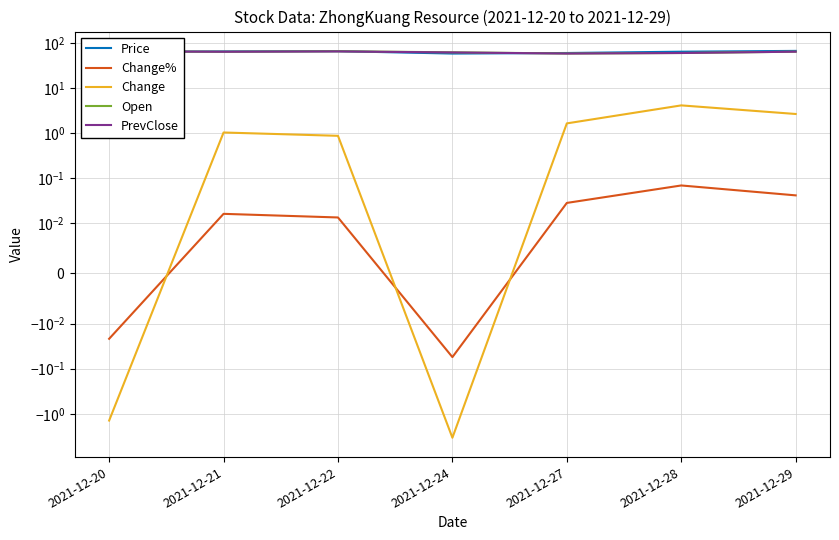

How many intersections are there between Price and Open?

3